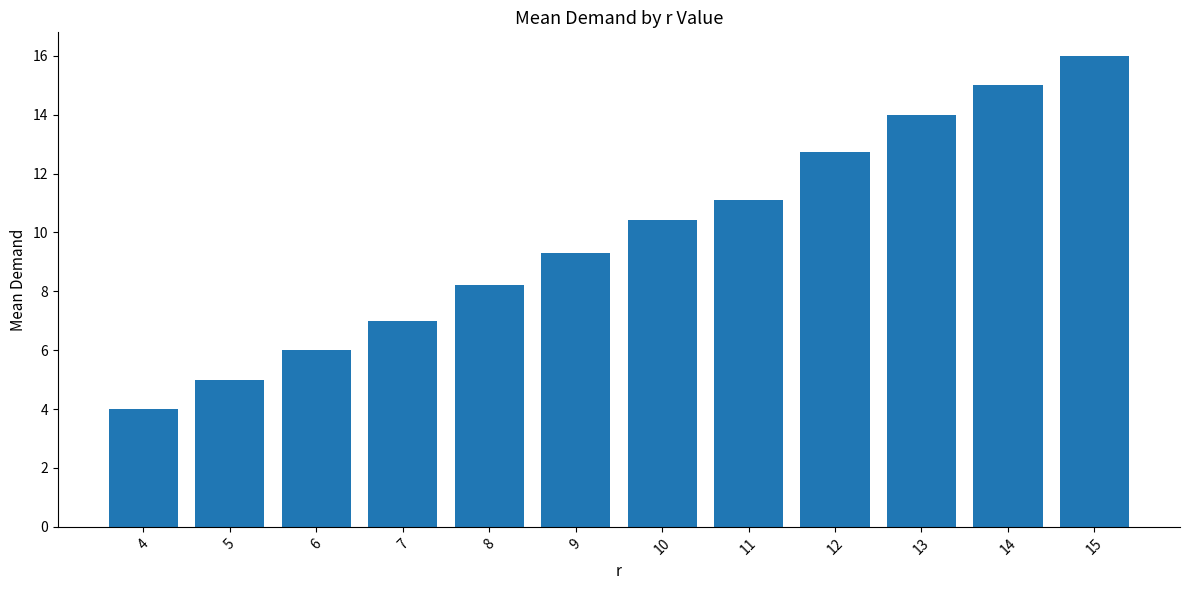

Rank the categories by value from lowest to highest.

4, 5, 6, 7, 8, 9, 10, 11, 12, 13, 14, 15